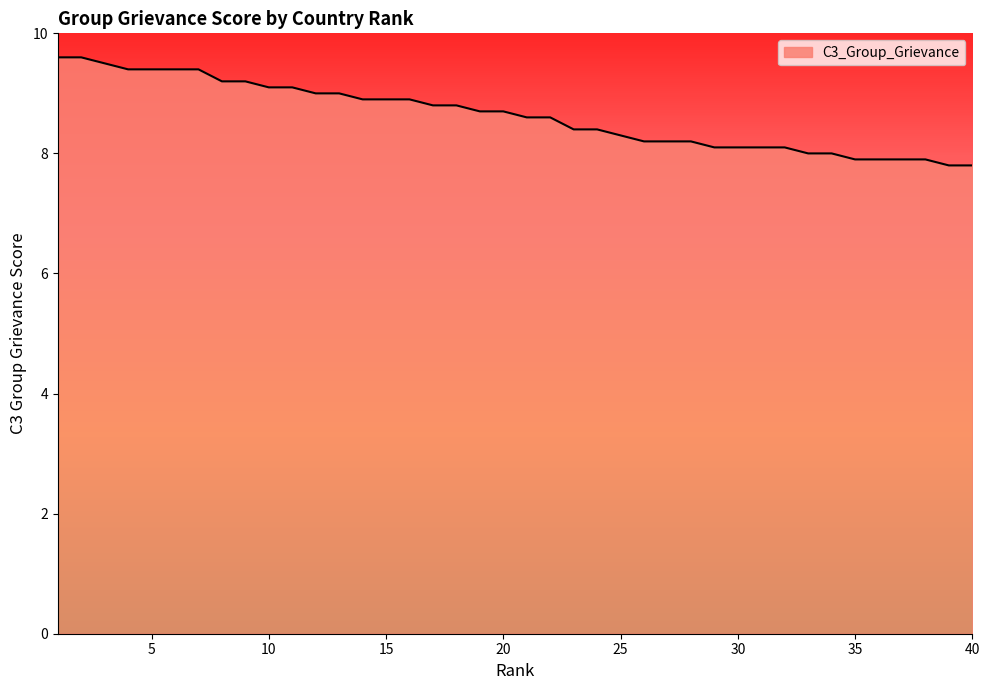

Reading right to left, list all the values displayed in this chart.

7.8	7.8	7.9	7.9	7.9	7.9	8.0	8.0	8.1	8.1	8.1	8.1	8.2	8.2	8.2	8.3	8.4	8.4	8.6	8.6	8.7	8.7	8.8	8.8	8.9	8.9	8.9	9.0	9.0	9.1	9.1	9.2	9.2	9.4	9.4	9.4	9.4	9.5	9.6	9.6